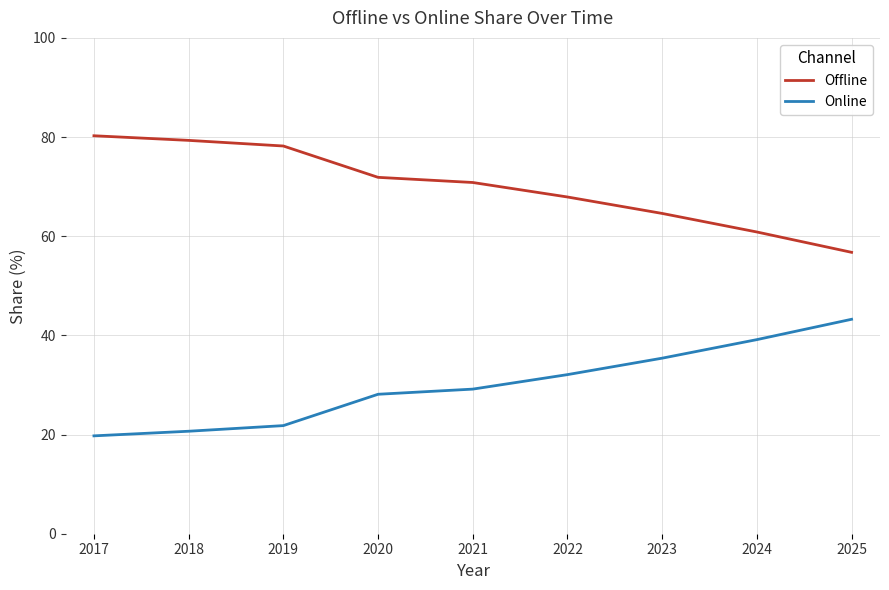

True or false: Online has more than 1 interior local peaks.

False